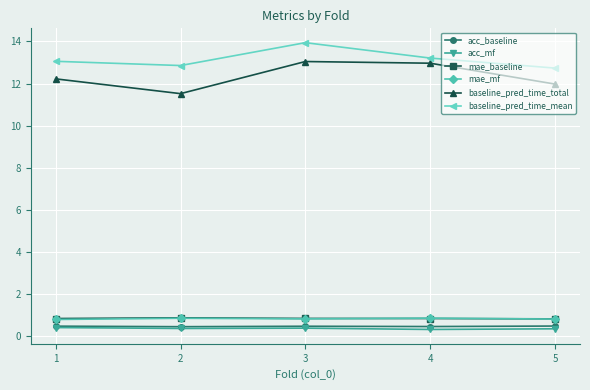

Which category has the highest value across all series?

3